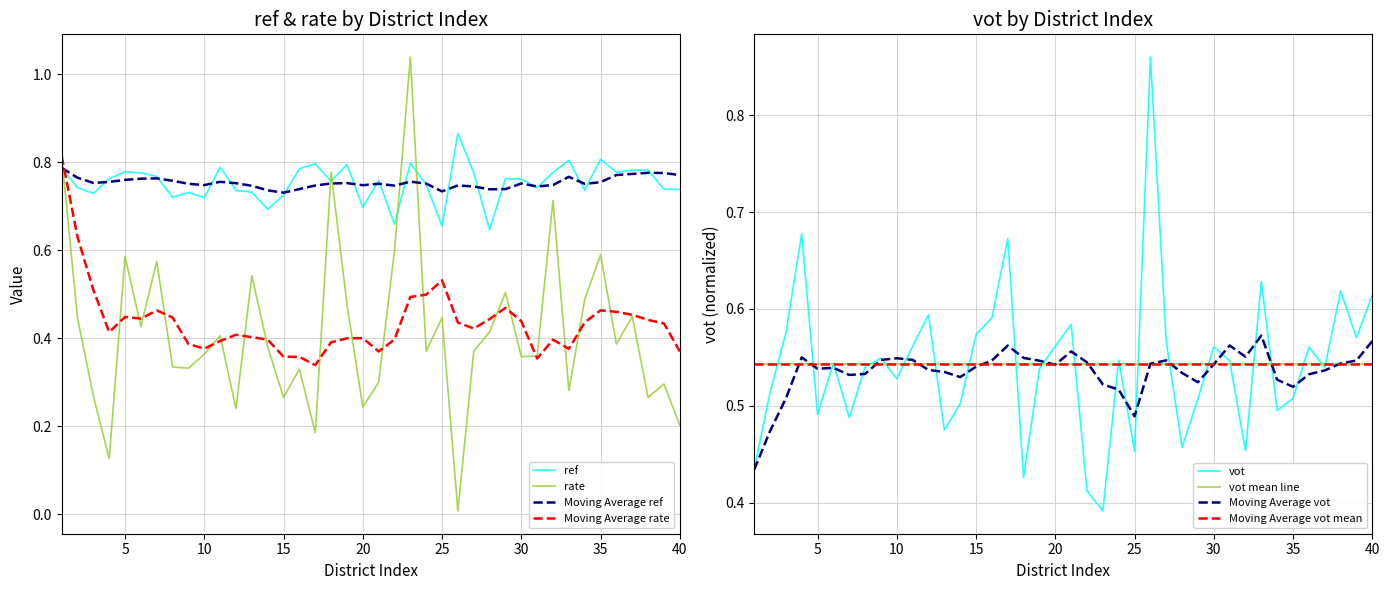

After their last crossing, which series has the higher values: rate or Moving Average ref?

Moving Average ref